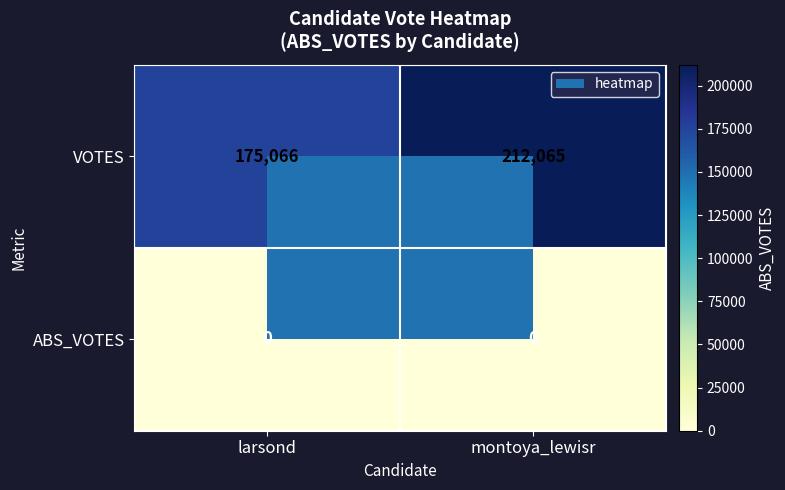

At which category is the sum across all series the highest?

montoya_lewisr